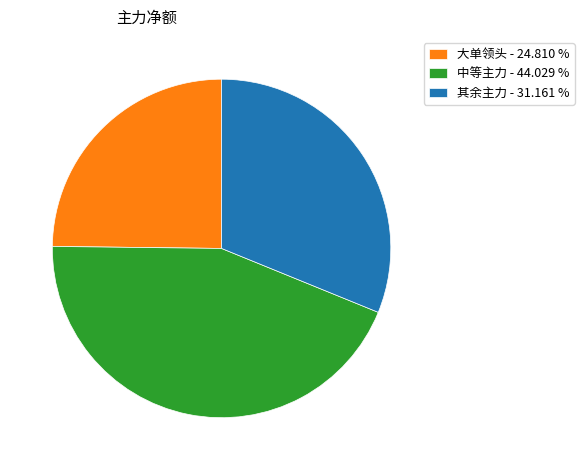

Between 中等主力 - 44.029 % and 大单领头 - 24.810 %, which is larger?

中等主力 - 44.029 %